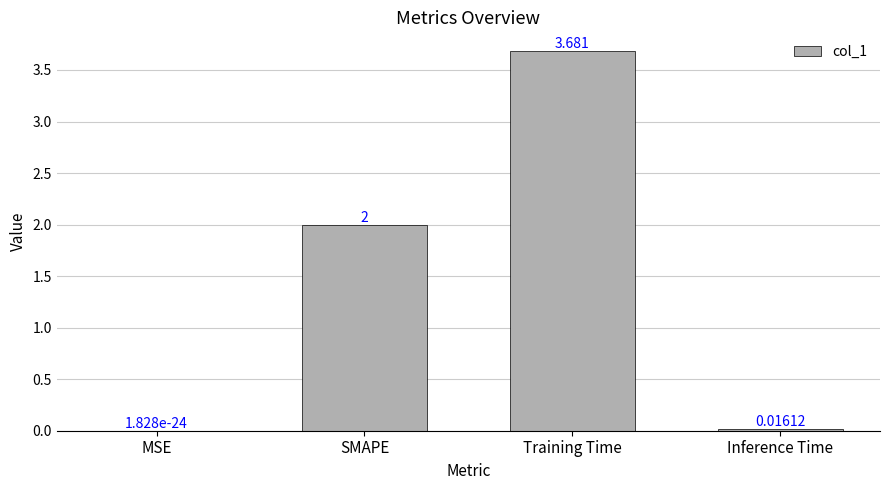

Which category has the highest value across all series?

Training Time